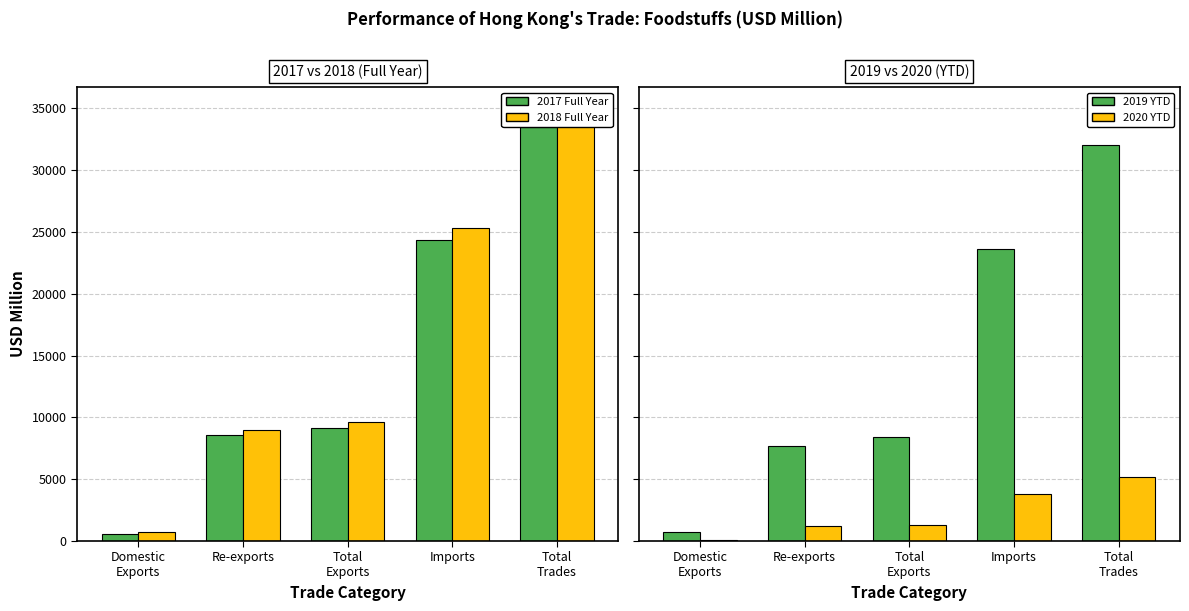

Count the number of categories in the chart.

5